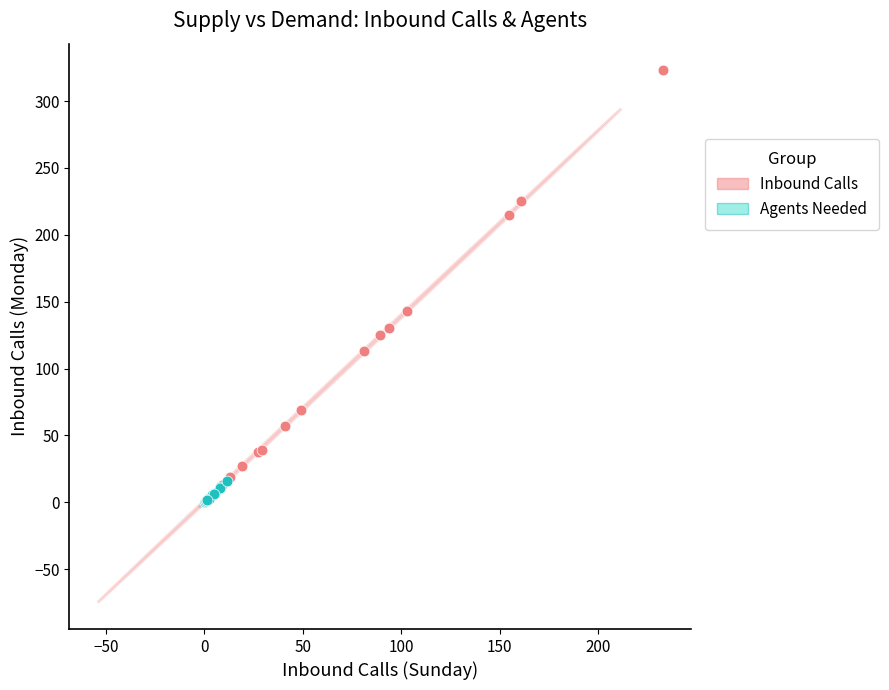

Which series has the largest Y range (max minus min)?

Inbound Calls